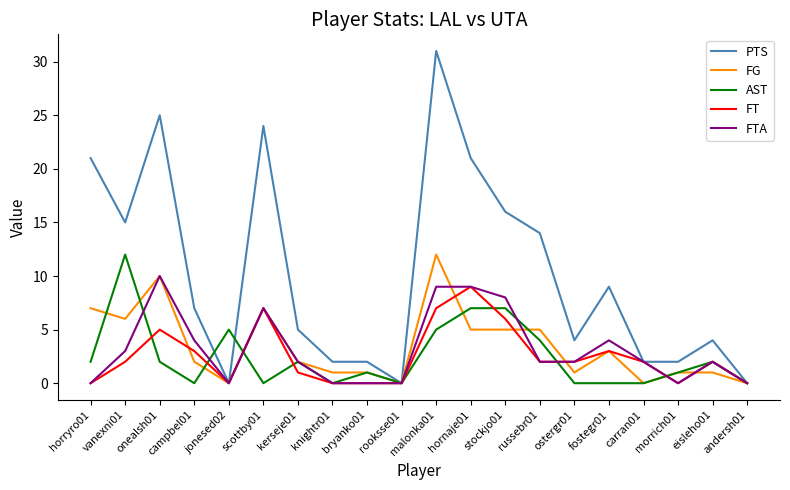

Count the number of categories in the chart.

20